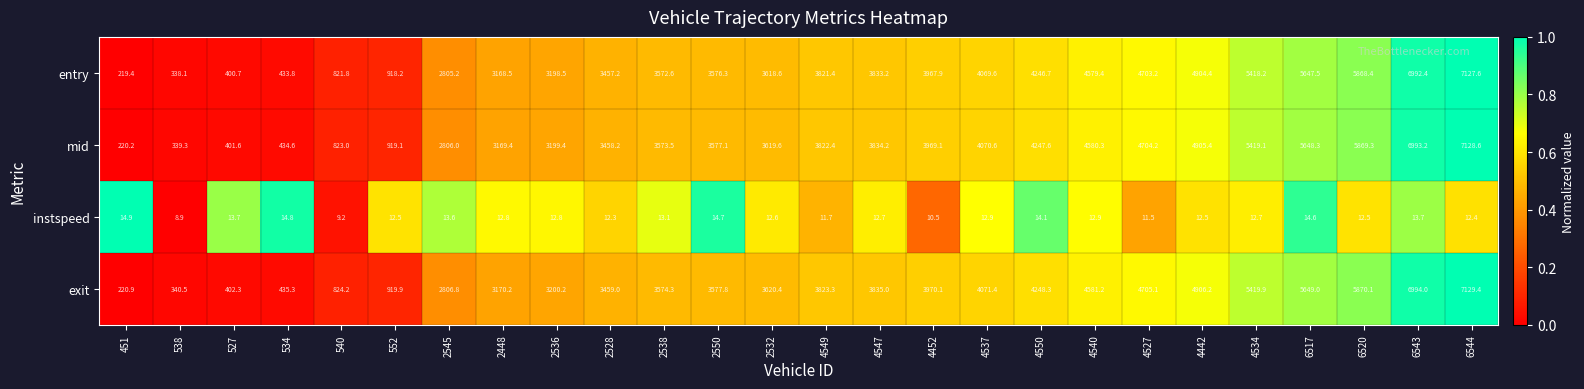

True or false: mid has a value of 1560.2 at 2545.

False